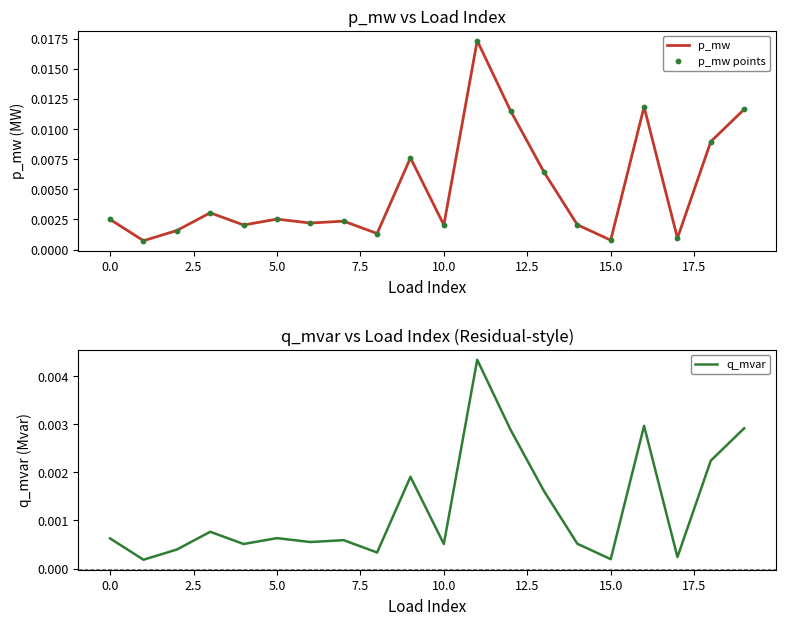

Which series reaches the maximum Y coordinate?

p_mw